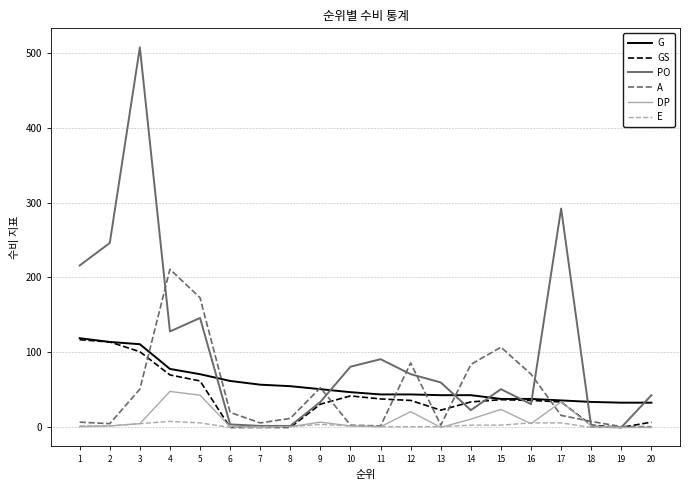

The value of G at 6 is 86. True or false?

False